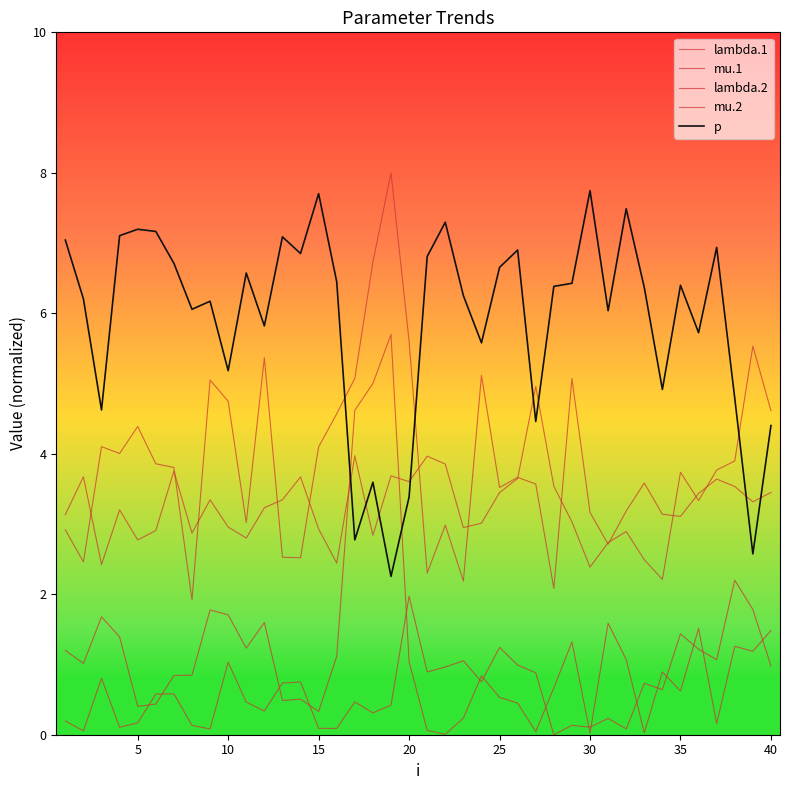

True or false: mu.2 and lambda.2 intersect in this chart.

False